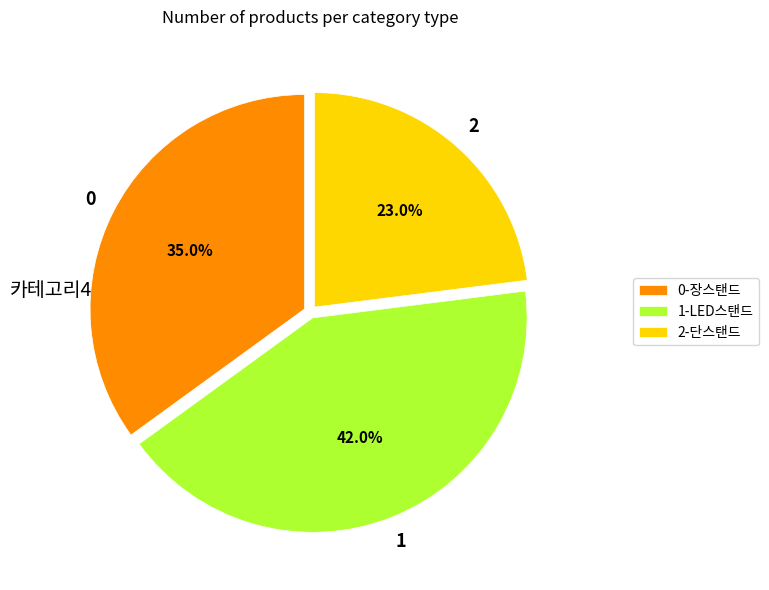

Between 0-장스탠드 and 2-단스탠드, which is larger?

0-장스탠드